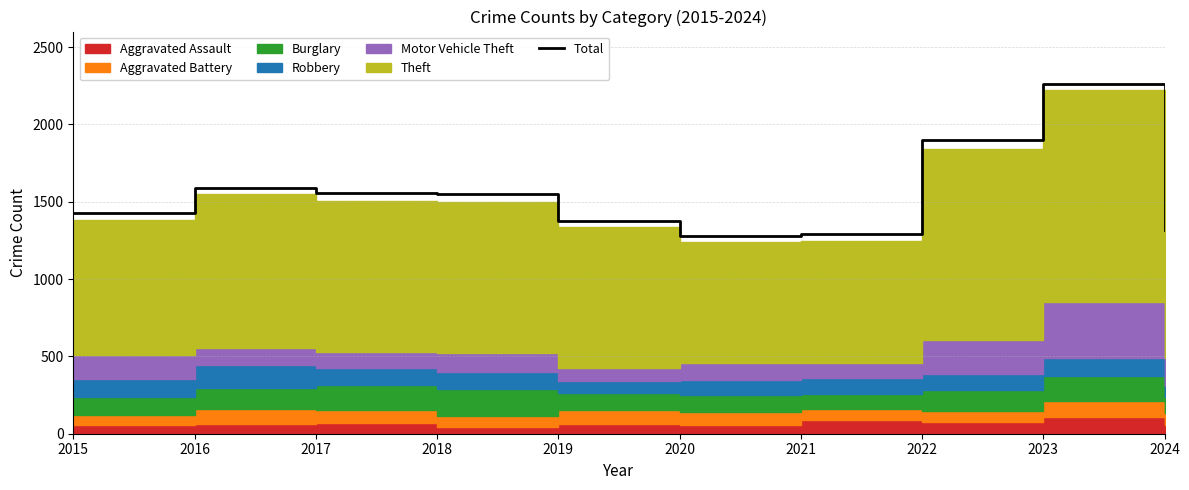

What is the value of the 10th point from the left?

1317